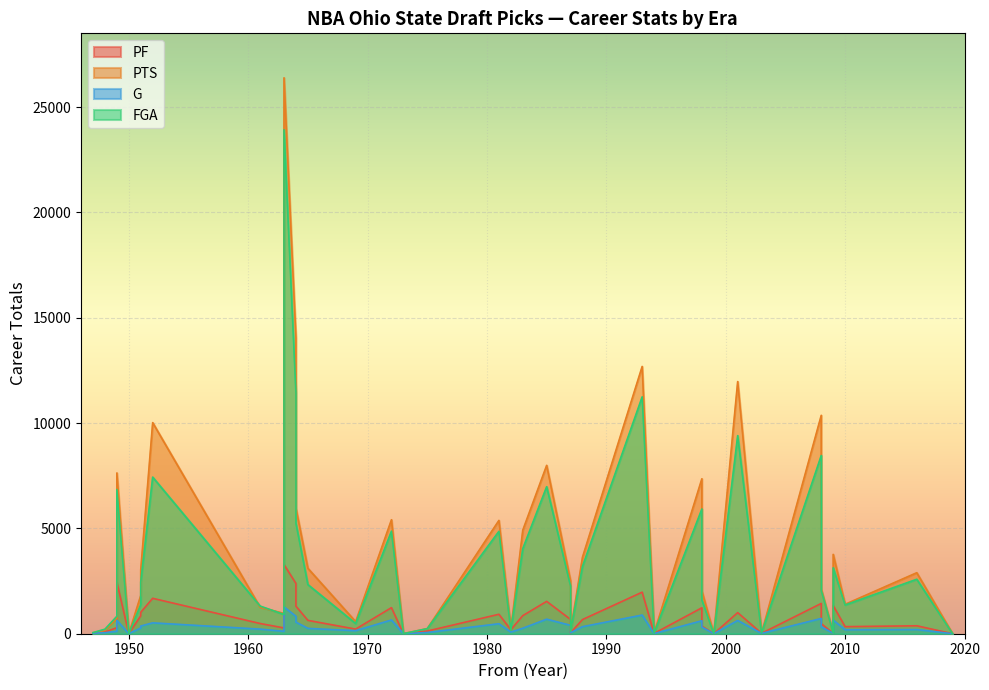

How many interior local peaks does the G series have?

10